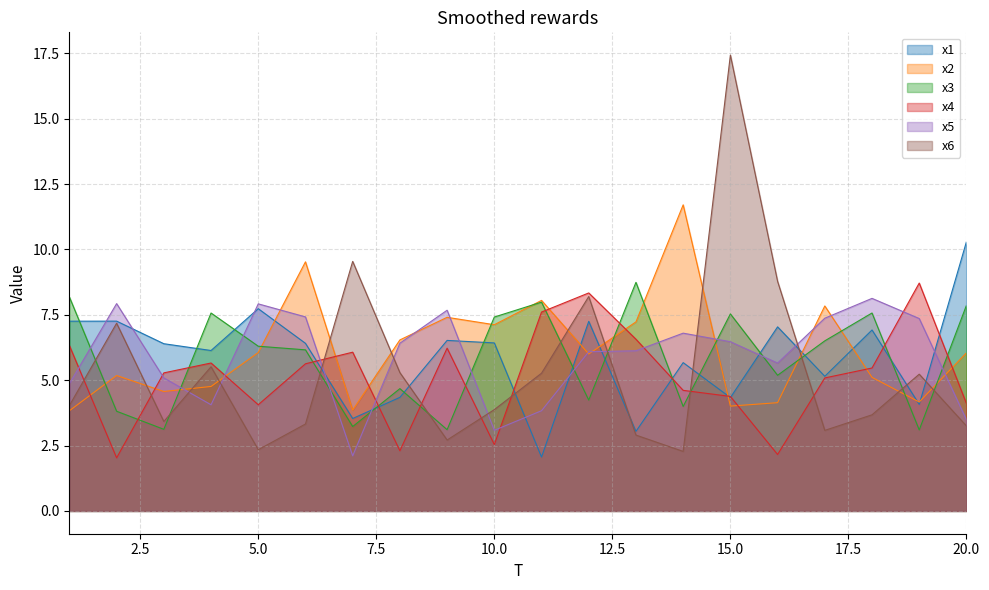

At which category does x3 reach its first local peak?

4